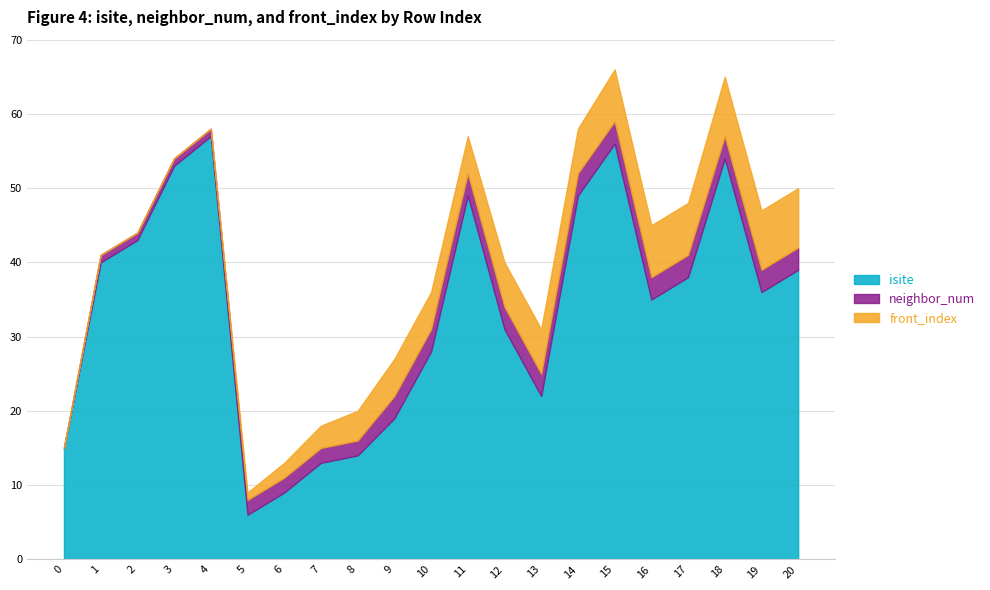

At which label is neighbor_num closest to 1?

1